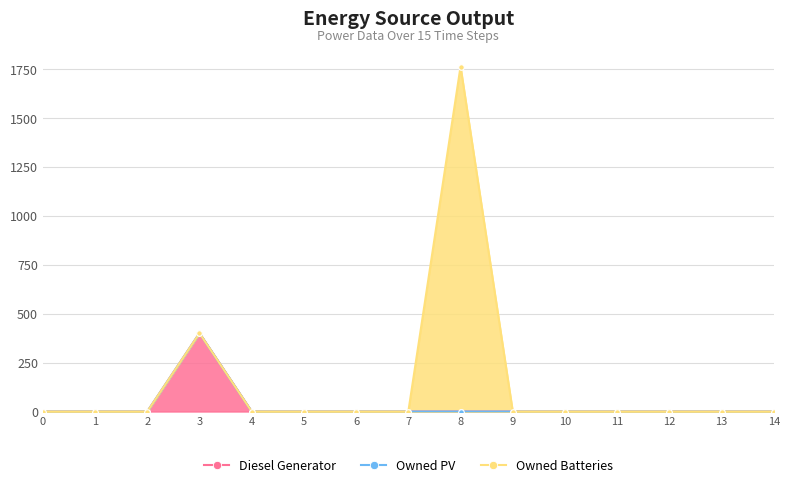

Reading left to right, list all the values displayed in this chart.

Diesel Generator: 0=0	1=0	2=0	3=400	4=0	5=0	6=0	7=0	8=0	9=0	10=0	11=0	12=0	13=0	14=0
Owned PV: 0=0	1=0	2=0	3=0	4=0	5=0	6=0	7=0	8=0	9=0	10=0	11=0	12=0	13=0	14=0
Owned Batteries: 0=0	1=0	2=0	3=0	4=0	5=0	6=0	7=0	8=1762	9=0	10=0	11=0	12=0	13=0	14=0